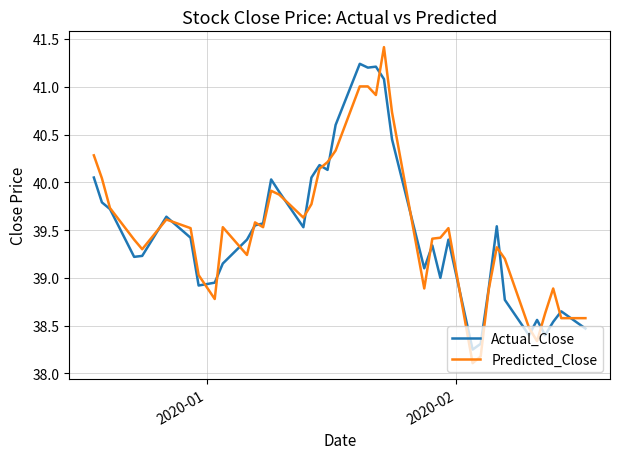

How many lines are shown in the chart?

2